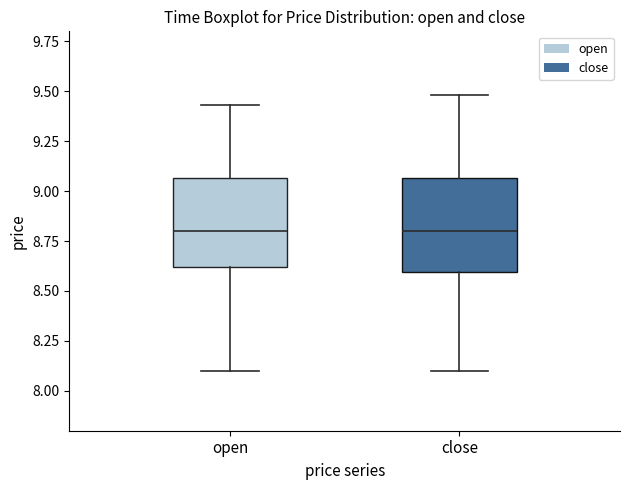

Reading left to right, transcribe this box plot: for each box, give where its median line is, the range the box spans, and where its two whiskers end, as read against the y-axis. The values are not printed on the chart, so give them approximately, as read against the axis.

open: median 8.80, box 8.60 to 9.05, whiskers 8.10 to 9.45
close: median 8.80, box 8.60 to 9.05, whiskers 8.10 to 9.50